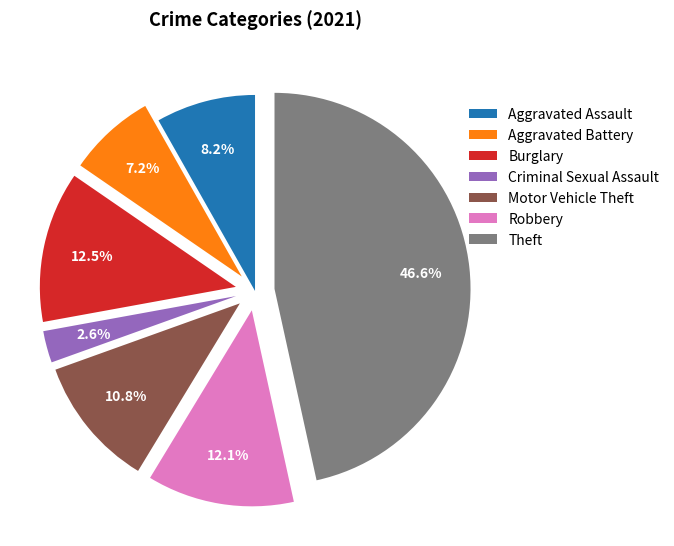

What is the ratio of the value at Aggravated Battery to the value at Burglary?

0.6